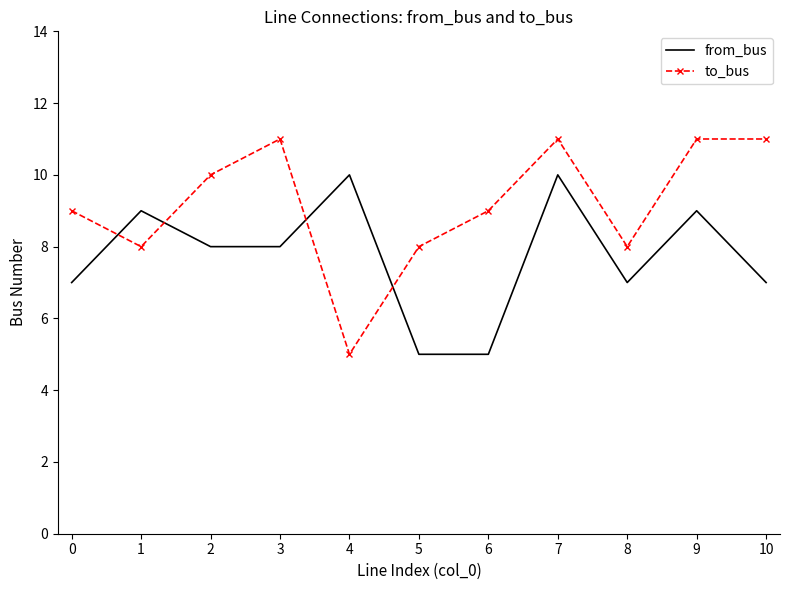

Rank the series by their average value, from lowest to highest.

from_bus, to_bus